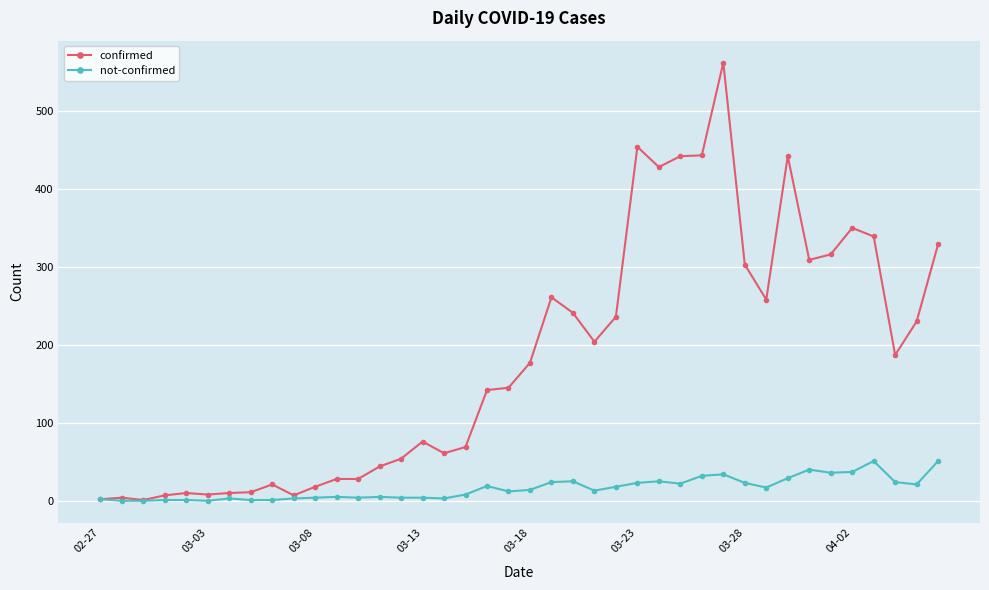

Which series has the widest spread of values?

confirmed